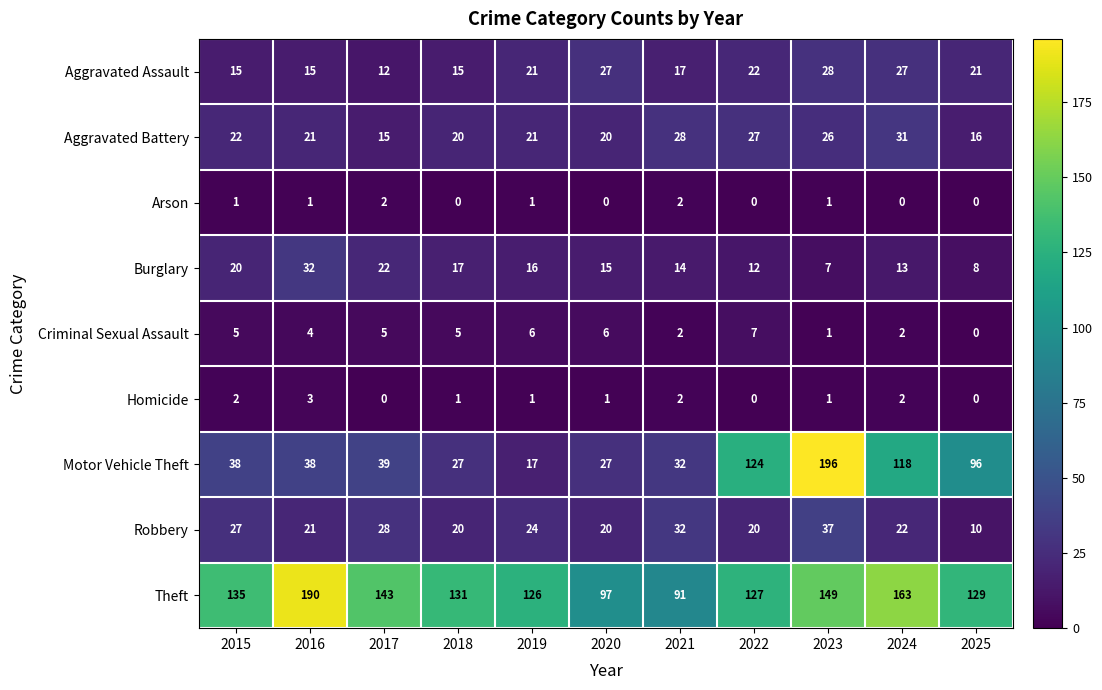

Rank the series by their maximum value, from lowest to highest.

Arson, Homicide, Criminal Sexual Assault, Aggravated Assault, Aggravated Battery, Burglary, Robbery, Theft, Motor Vehicle Theft